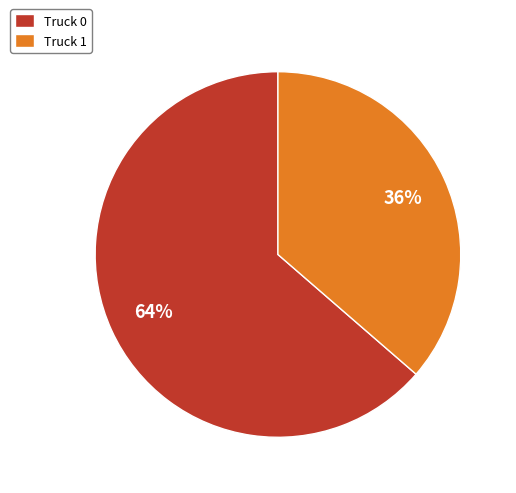

True or false: Truck 1 accounts for 36% of the total.

True